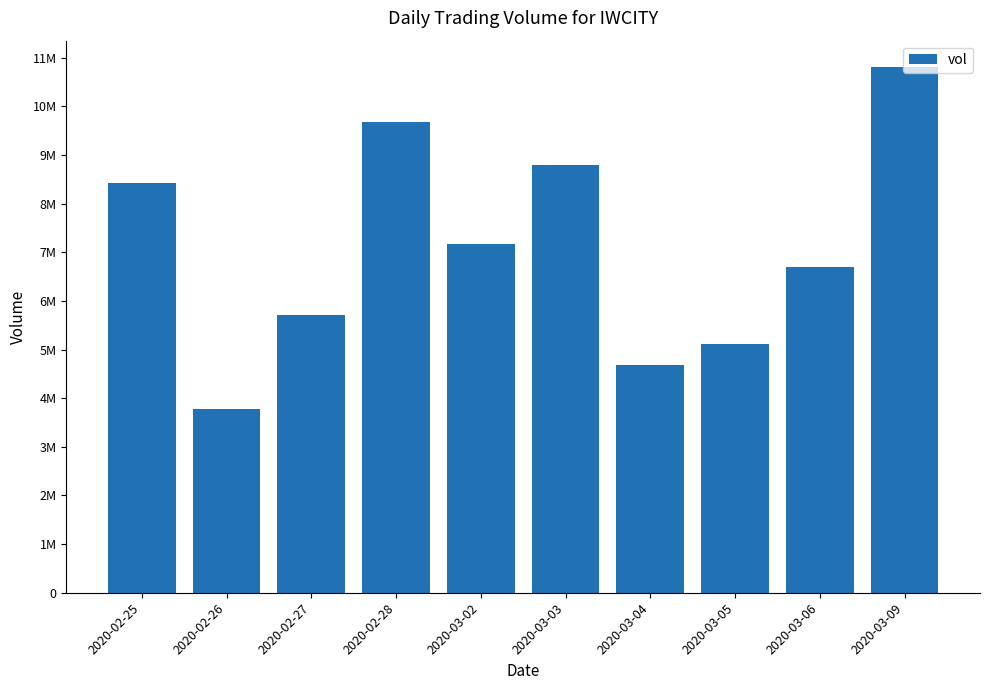

List the labels in order of value, largest first.

2020-03-09, 2020-02-28, 2020-03-03, 2020-02-25, 2020-03-02, 2020-03-06, 2020-02-27, 2020-03-05, 2020-03-04, 2020-02-26